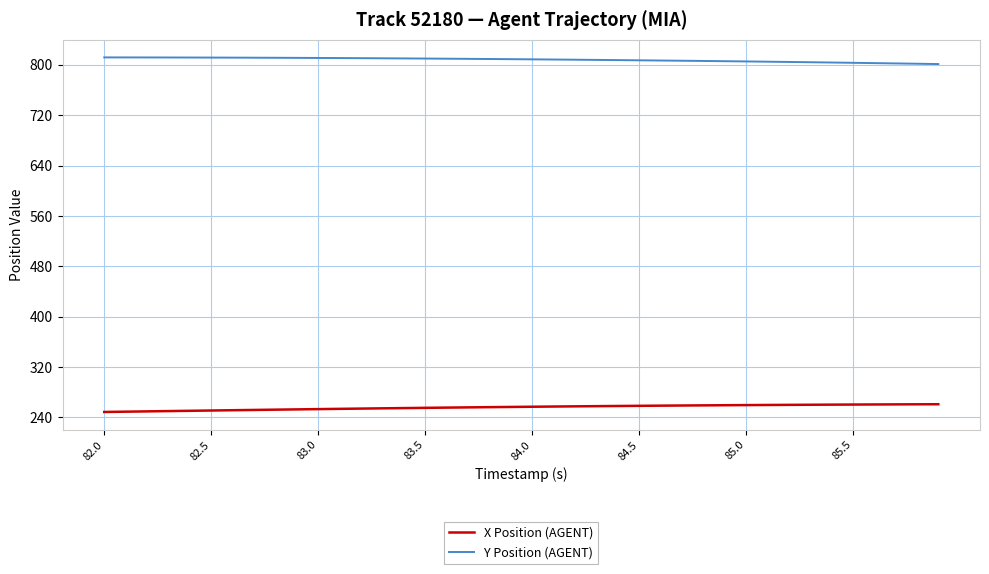

Which series has the largest total across all categories?

Y Position (AGENT)